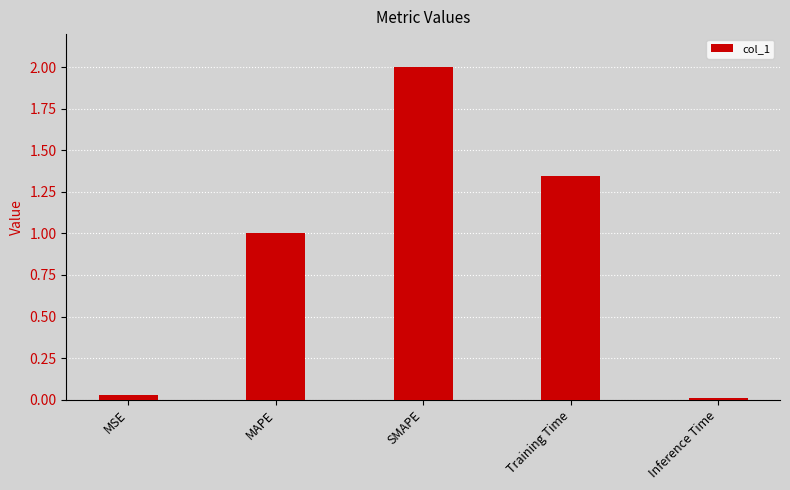

Which has a higher value, Inference Time or MAPE?

MAPE